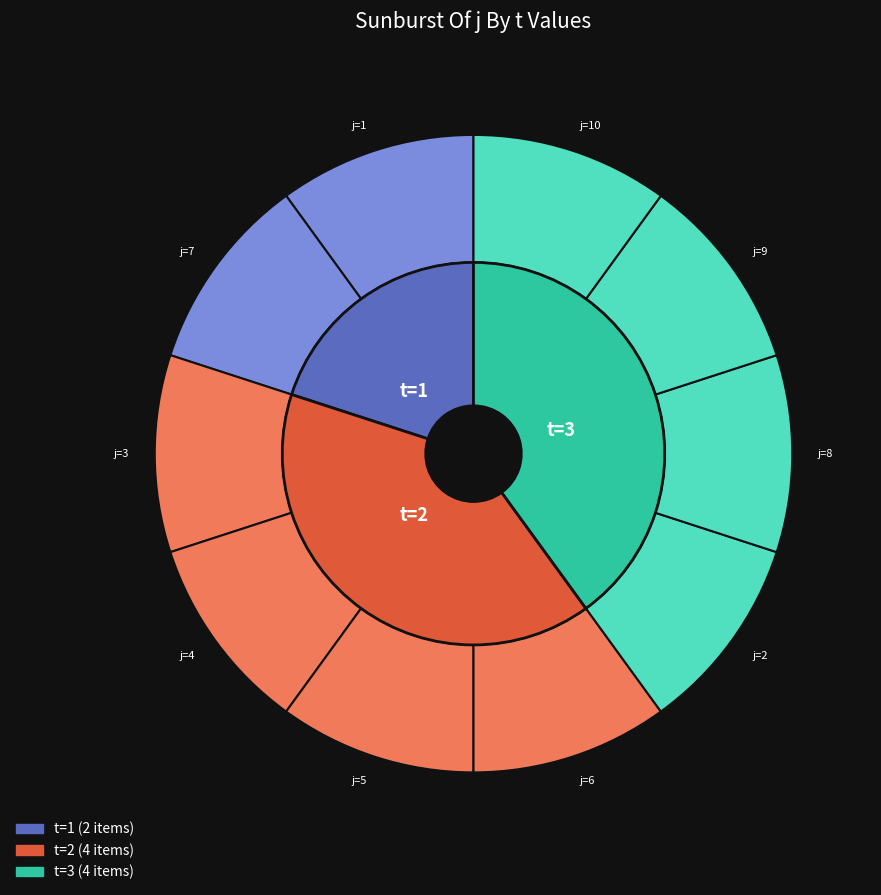

Rank the categories by value from highest to lowest.

2, 8, 9, 10, 3, 4, 5, 6, 1, 7